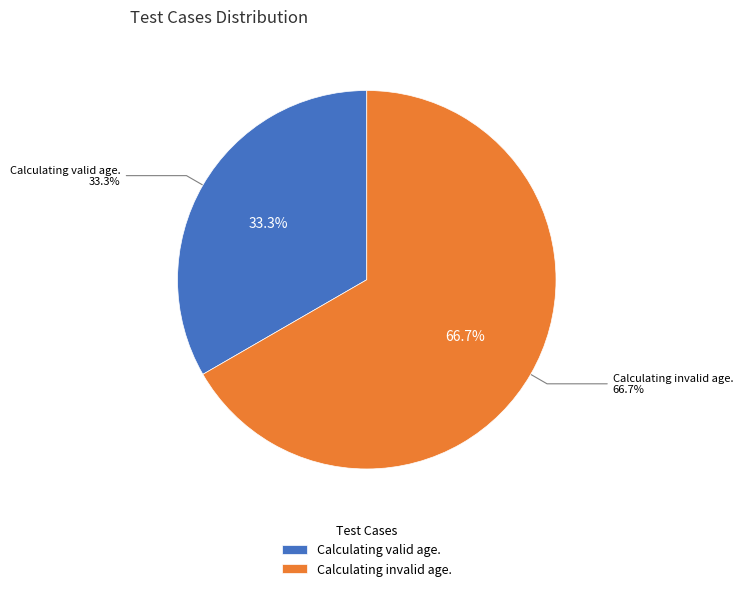

To the nearest percent, what portion does Calculating valid age. represent?

33%